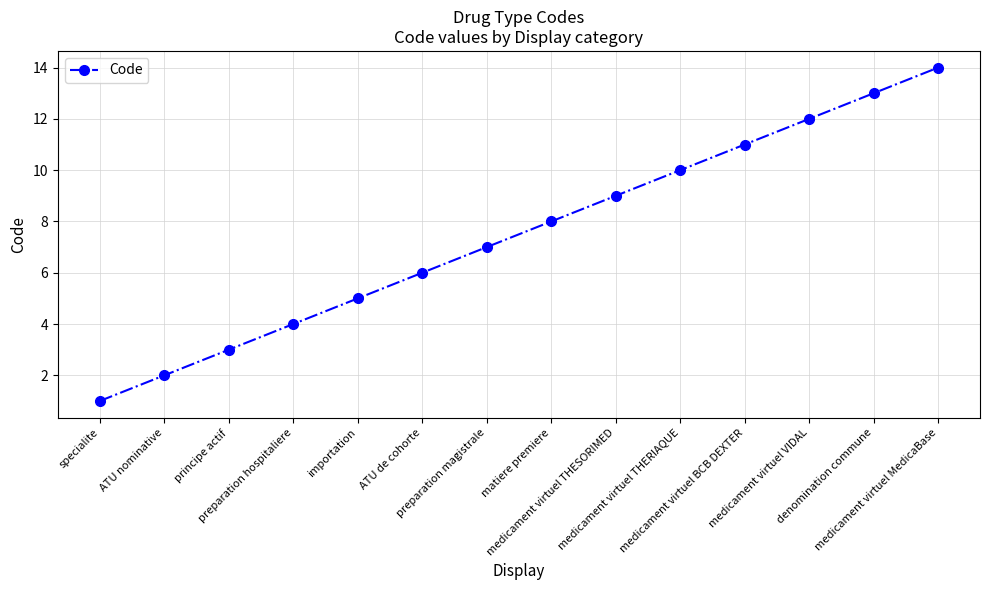

What is the change in value from matiere premiere to medicament virtuel THESORIMED?

+1